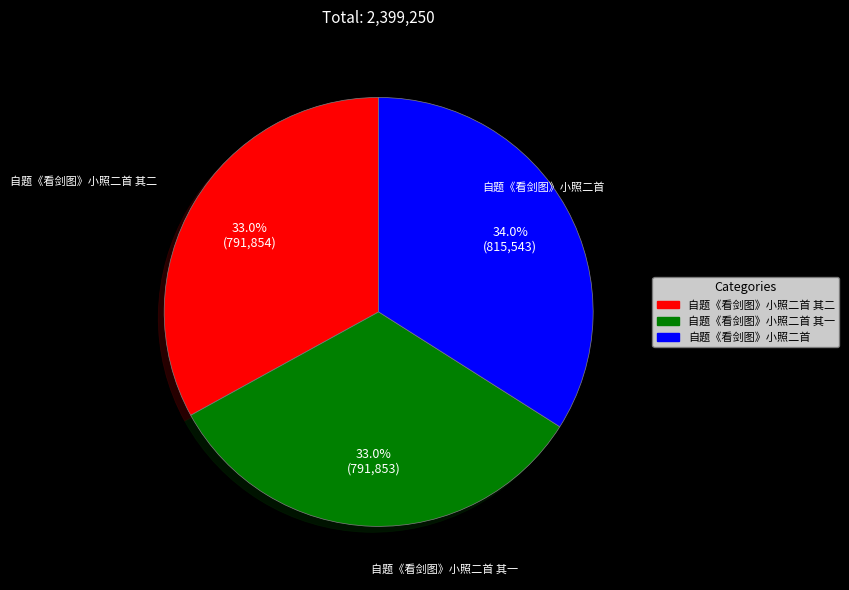

Is there any slice that represents more than half of the pie?

No